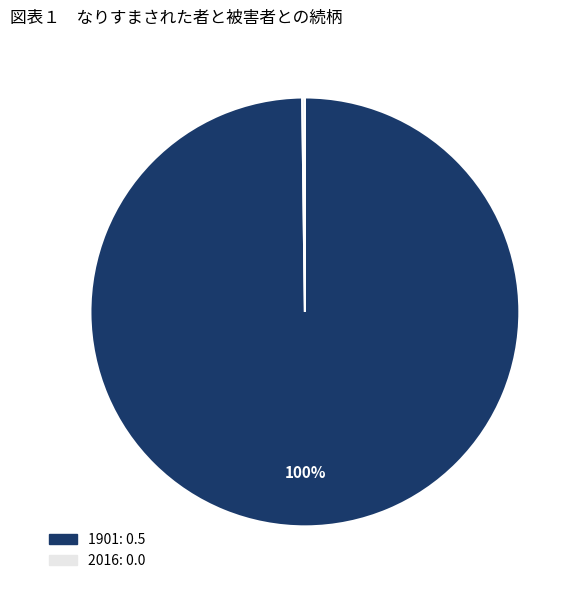

The 1901 slice represents 100% of the pie. True or false?

True